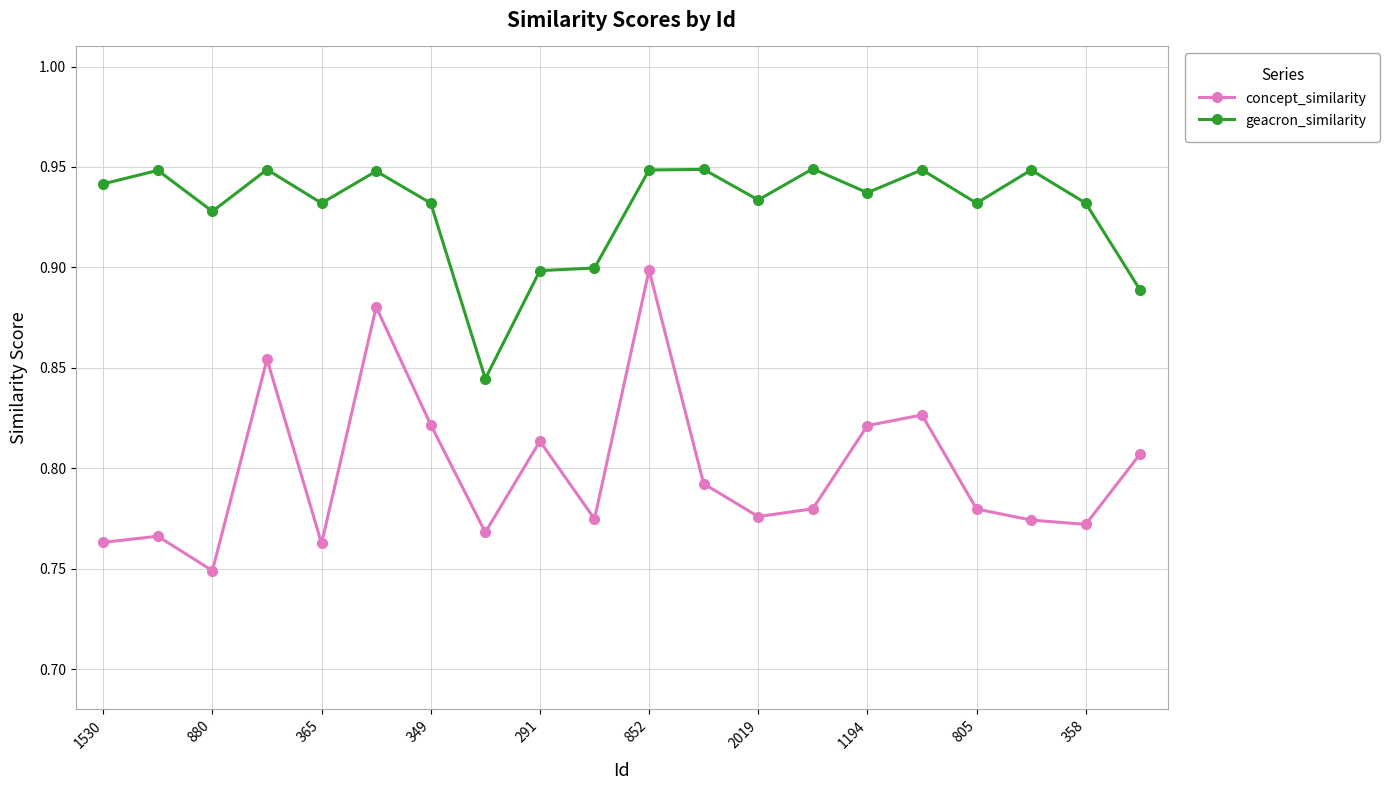

What is the sum of all geacron_similarity values?

18.6